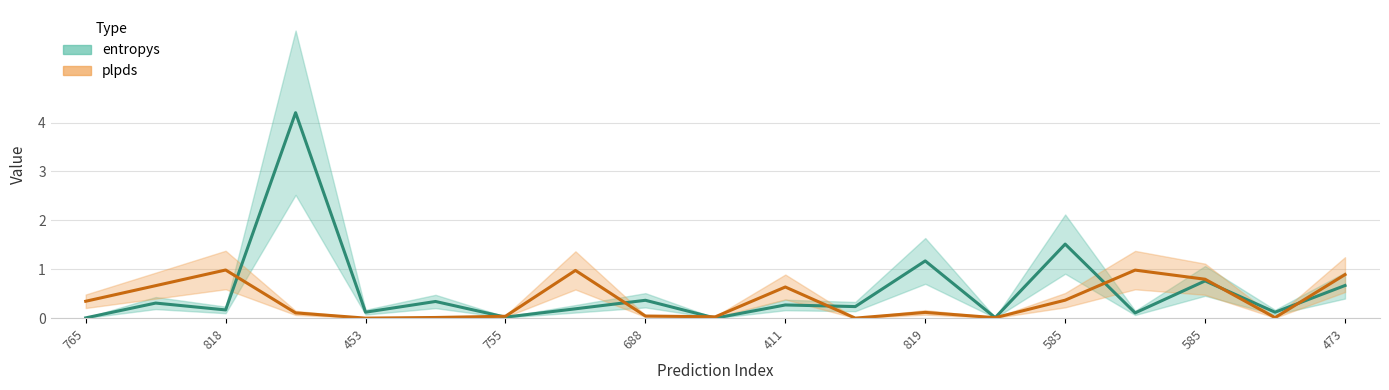

What is the difference between the maximum and minimum values in the plpds series?

1.0